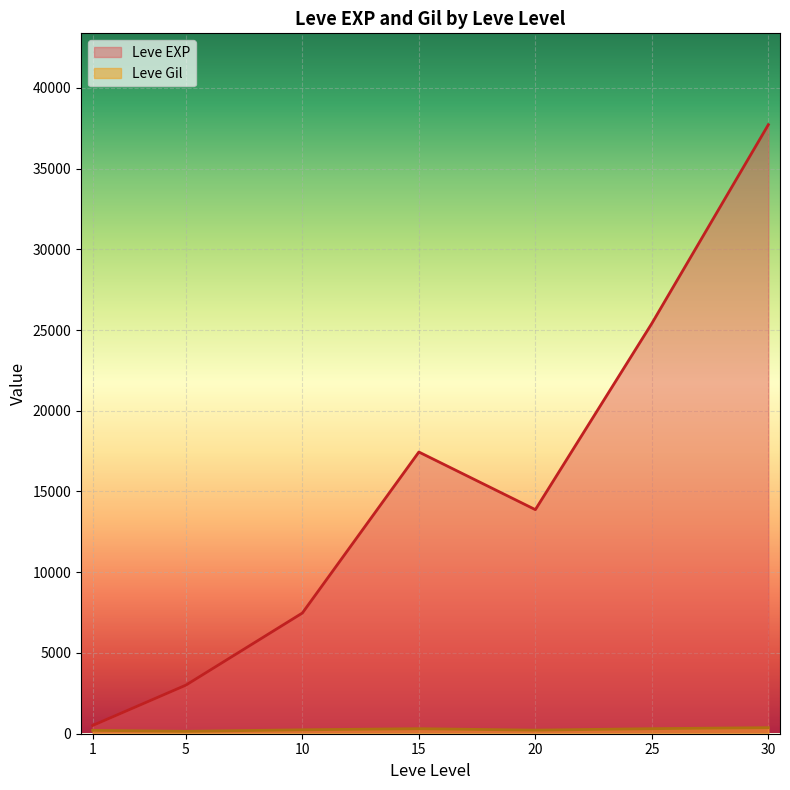

How many interior local peaks does the Leve EXP series have?

1